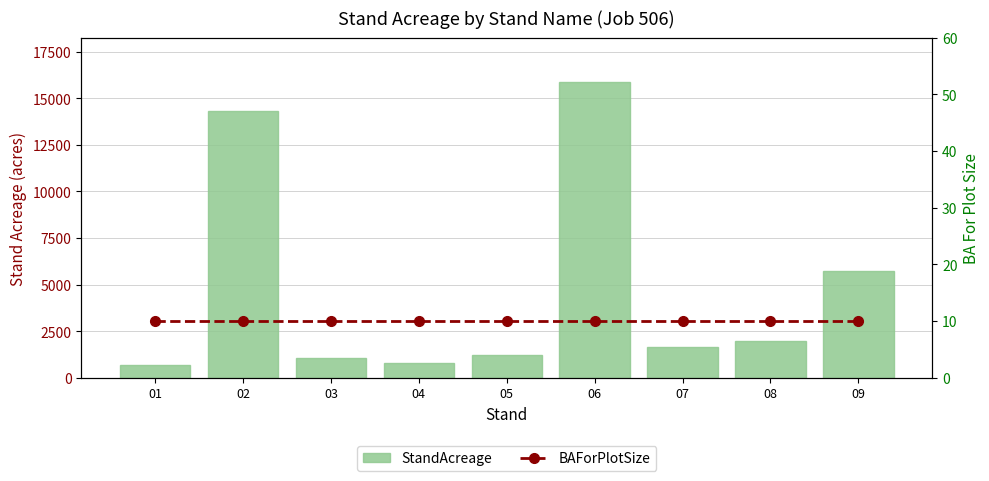

What are all the series names shown in the legend?

StandAcreage, BAForPlotSize